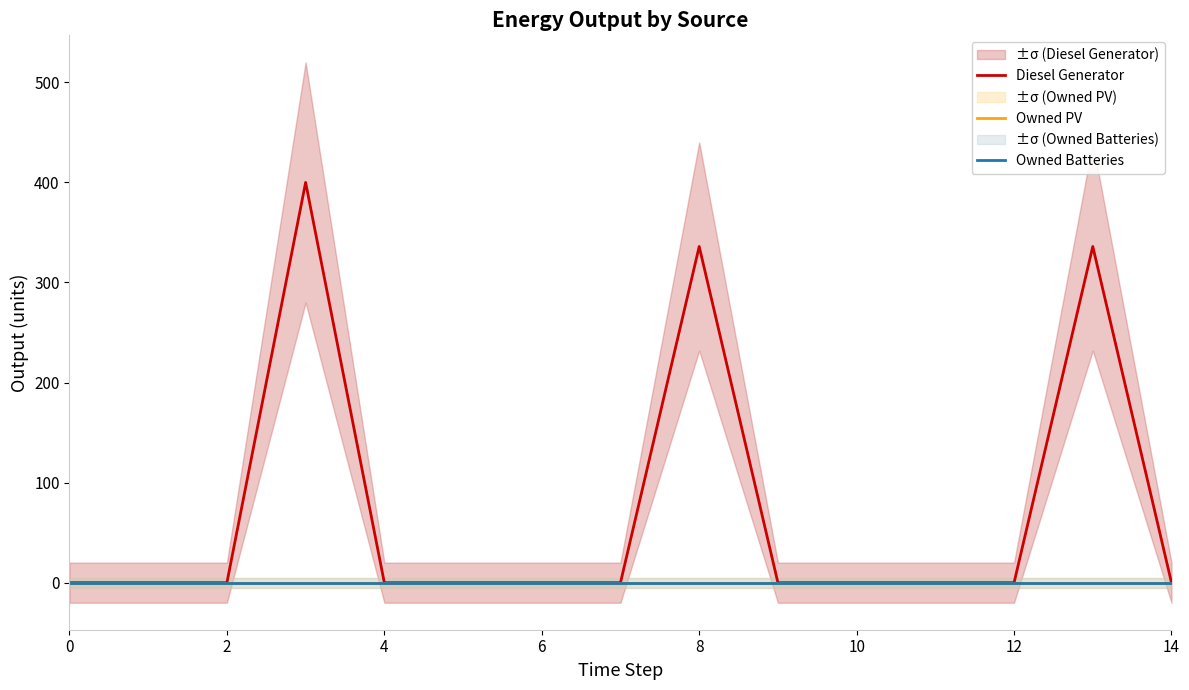

Rank the series at 2 from highest to lowest value.

Diesel Generator, Owned PV, Owned Batteries